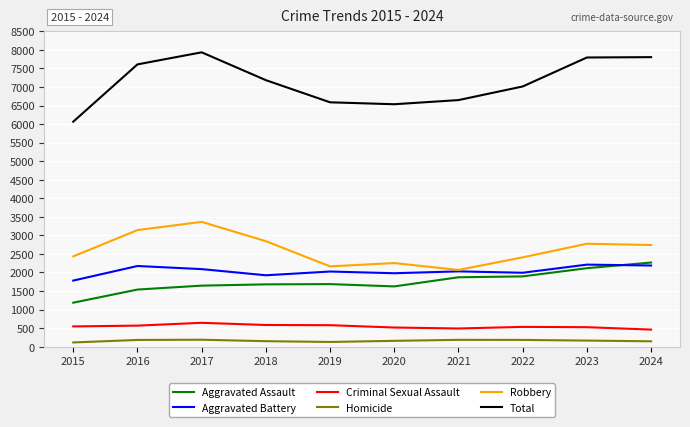

What is the maximum value shown in the chart?

7933